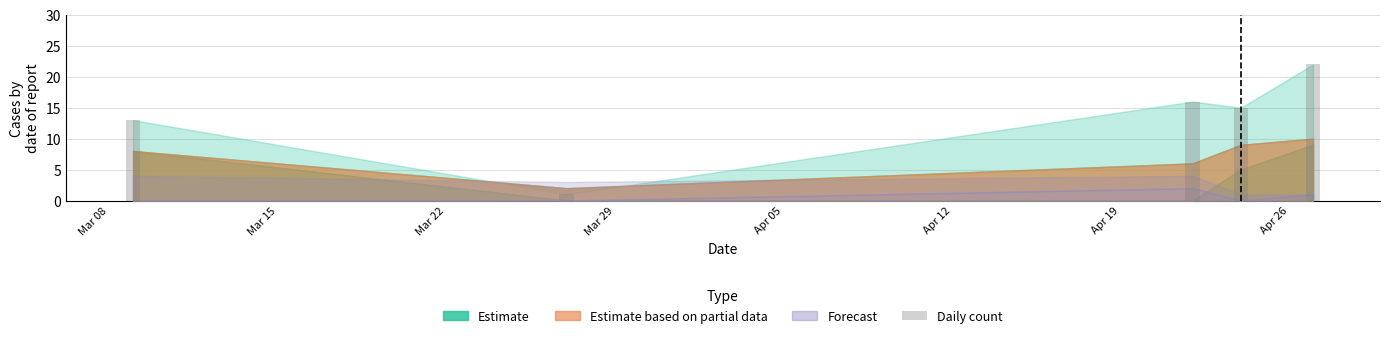

What is the value of the 2nd bar from the left?

1